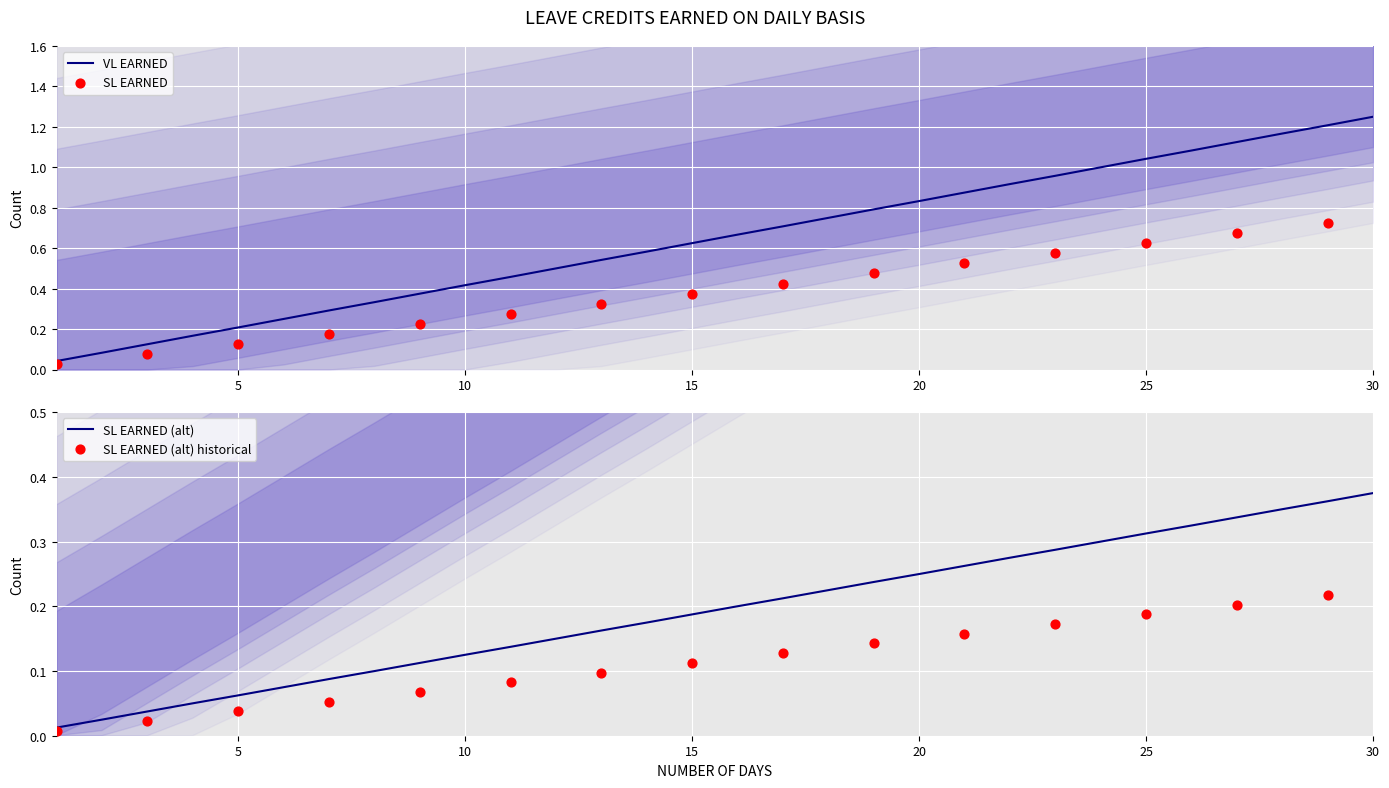

Which series has the largest total across all categories?

VL EARNED